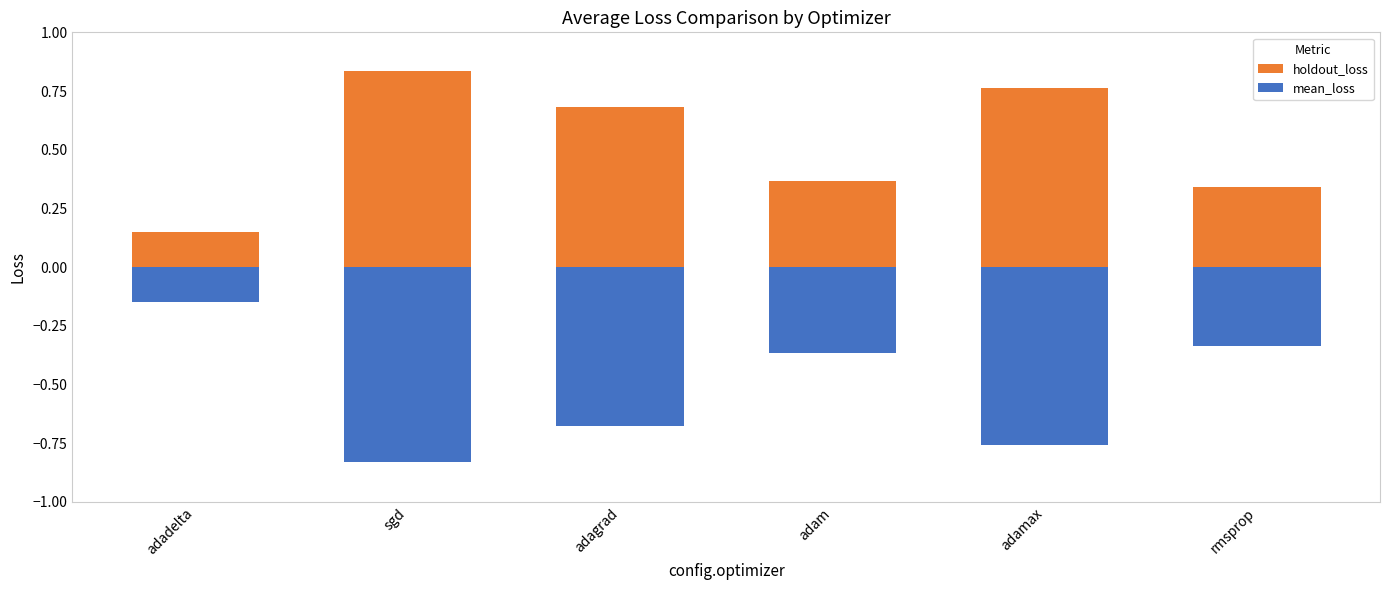

Reading left to right, what are all the values shown in this chart?

holdout_loss: 0.2	0.8	0.7	0.4	0.8	0.3
mean_loss: -0.1	-0.8	-0.7	-0.4	-0.8	-0.3